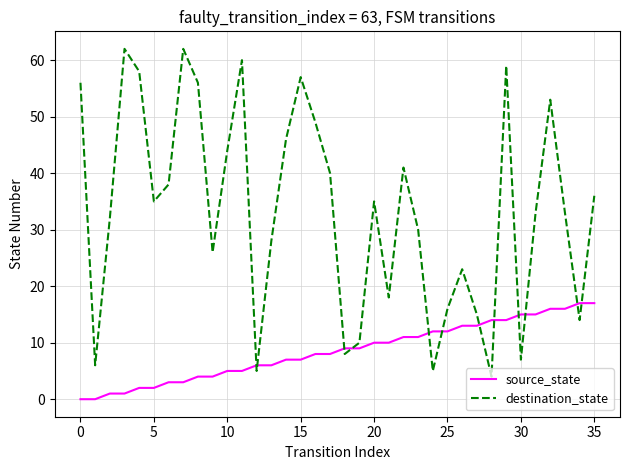

Is this an area chart (filled region under the line)?

No